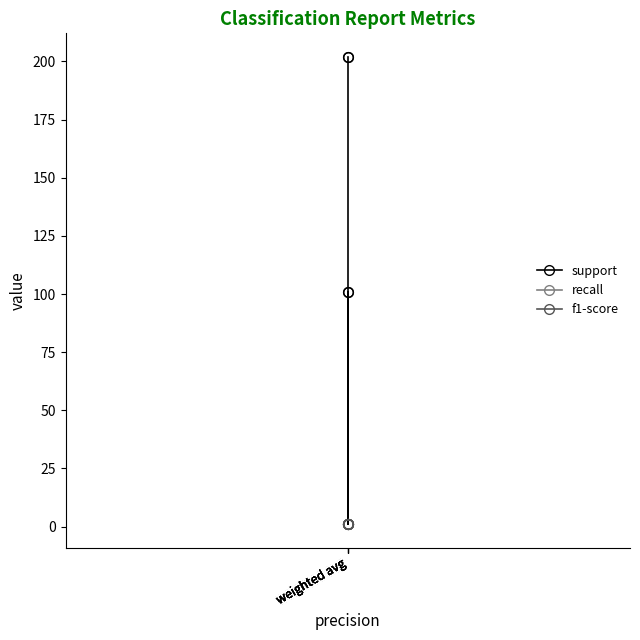

True or false: f1-score and support intersect in this chart.

False